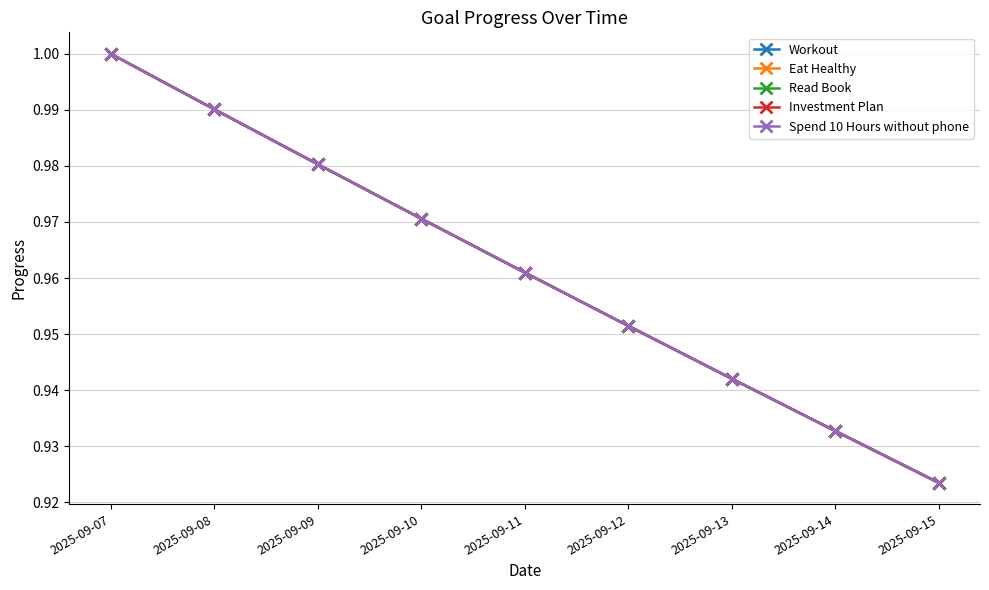

Reading left to right, list all the values displayed in this chart.

Workout: 2025-09-07=1.0	2025-09-08=1.0	2025-09-09=1.0	2025-09-10=1.0	2025-09-11=1.0	2025-09-12=1.0	2025-09-13=0.9	2025-09-14=0.9	2025-09-15=0.9
Eat Healthy: 2025-09-07=1.0	2025-09-08=1.0	2025-09-09=1.0	2025-09-10=1.0	2025-09-11=1.0	2025-09-12=1.0	2025-09-13=0.9	2025-09-14=0.9	2025-09-15=0.9
Read Book: 2025-09-07=1.0	2025-09-08=1.0	2025-09-09=1.0	2025-09-10=1.0	2025-09-11=1.0	2025-09-12=1.0	2025-09-13=0.9	2025-09-14=0.9	2025-09-15=0.9
Investment Plan: 2025-09-07=1.0	2025-09-08=1.0	2025-09-09=1.0	2025-09-10=1.0	2025-09-11=1.0	2025-09-12=1.0	2025-09-13=0.9	2025-09-14=0.9	2025-09-15=0.9
Spend 10 Hours without phone: 2025-09-07=1.0	2025-09-08=1.0	2025-09-09=1.0	2025-09-10=1.0	2025-09-11=1.0	2025-09-12=1.0	2025-09-13=0.9	2025-09-14=0.9	2025-09-15=0.9